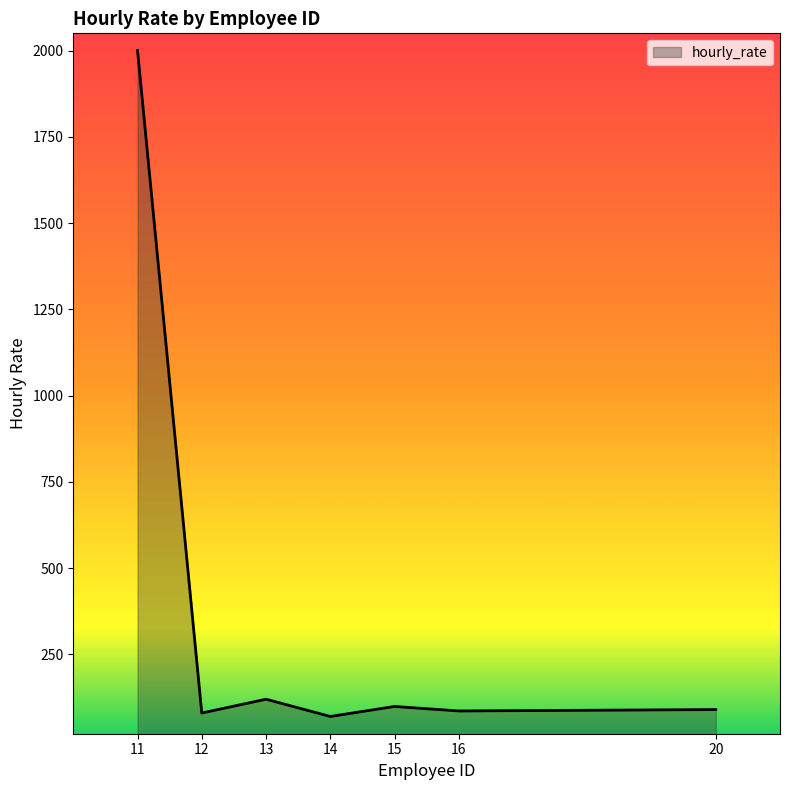

What is the sum of the values at 11 and 12?

2080